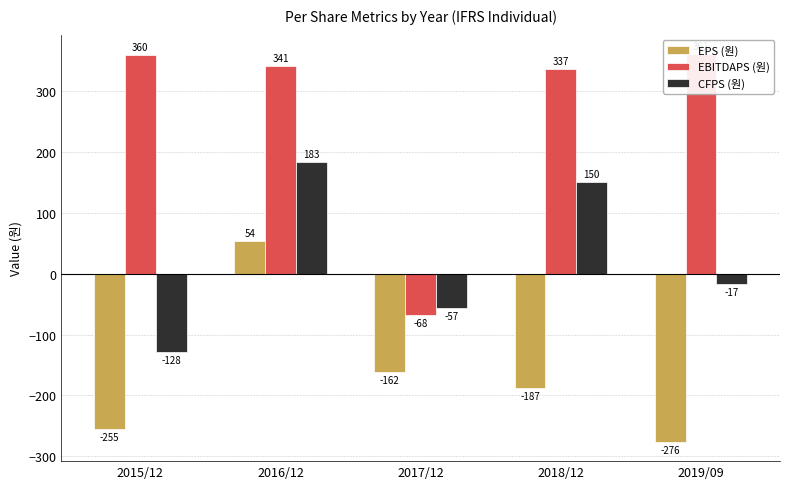

What is the label of the 1st bar from the right?

2019/09